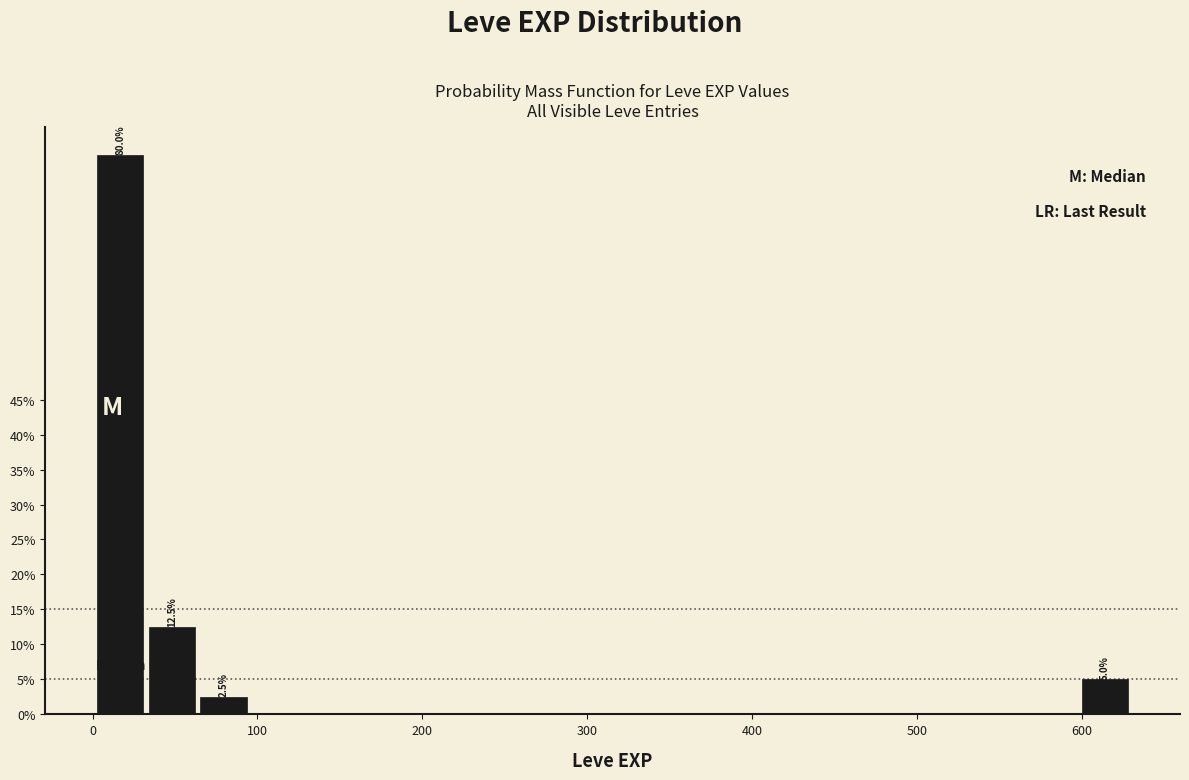

Around what value on the x-axis is the tallest bar? Give the approximate position of its centre, as read against the axis.

20